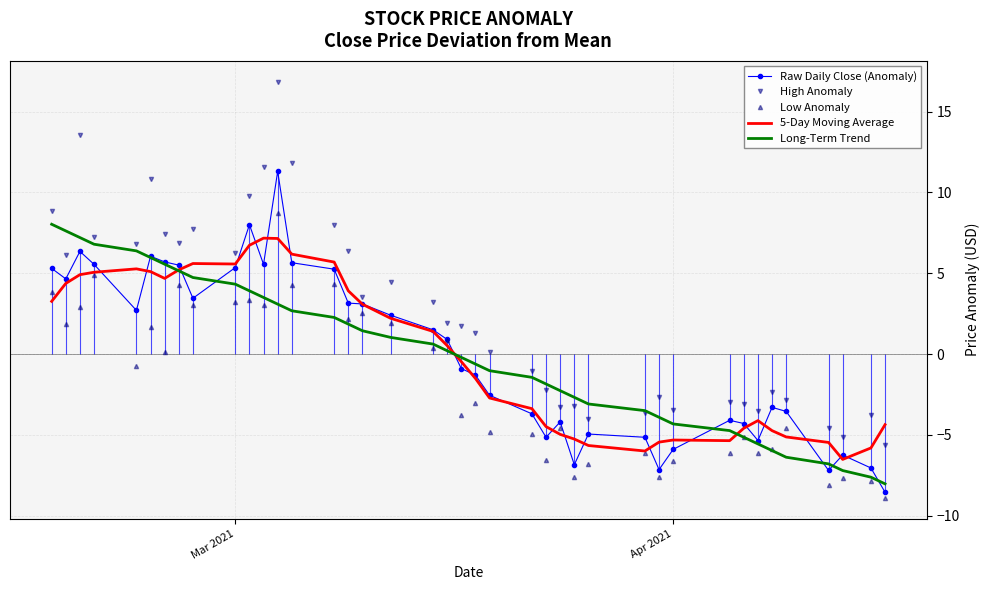

How many interior local valleys does the Raw Daily Close (Anomaly) series have?

9